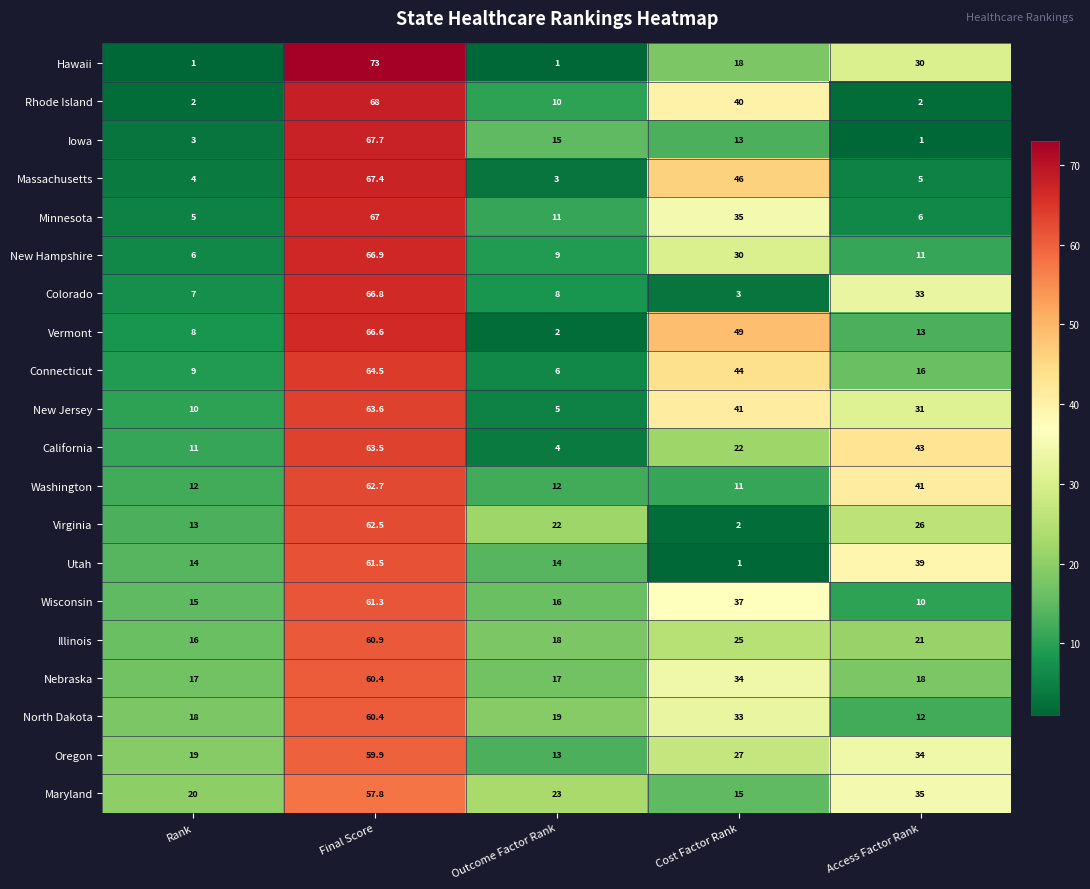

What is the difference between the maximum and second lowest values in the Maryland series?

37.8